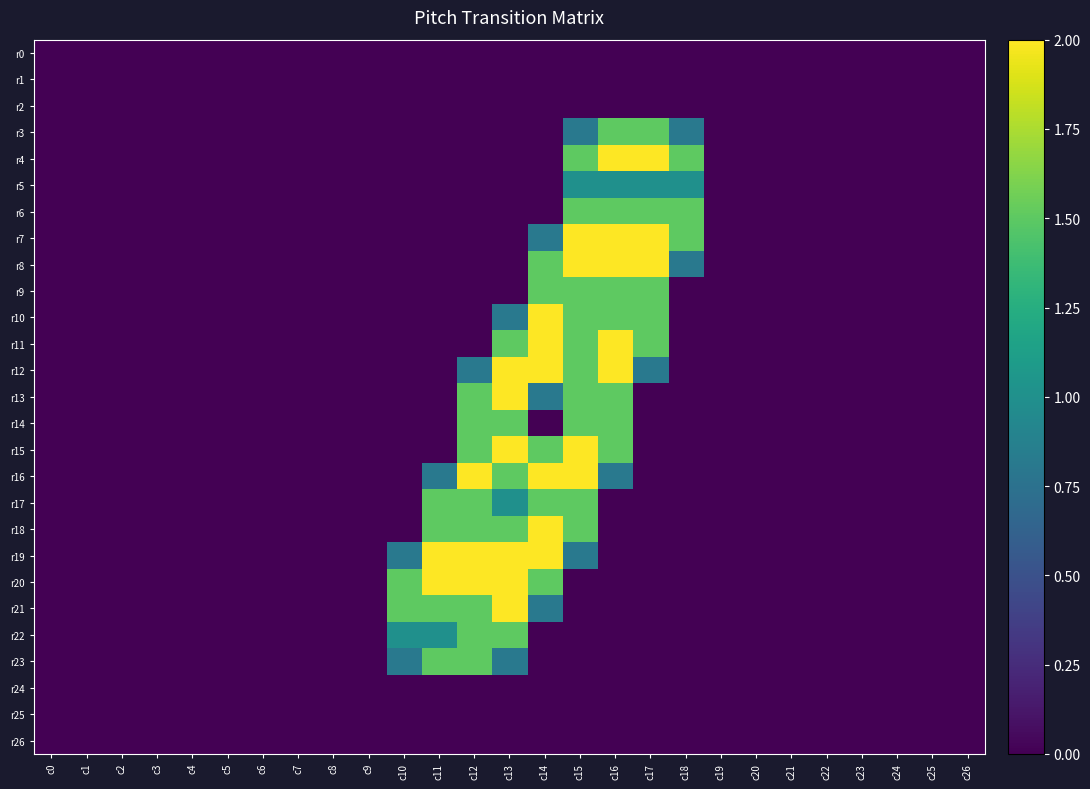

Which series has the largest total across all categories?

r19